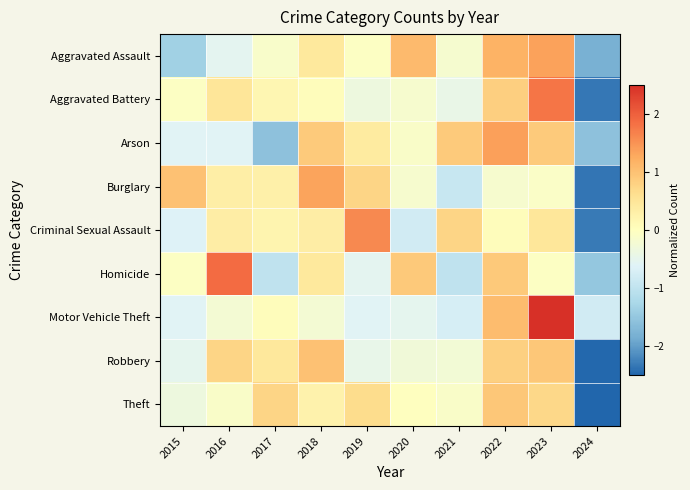

Between 2017 and 2018, which is larger?

2018